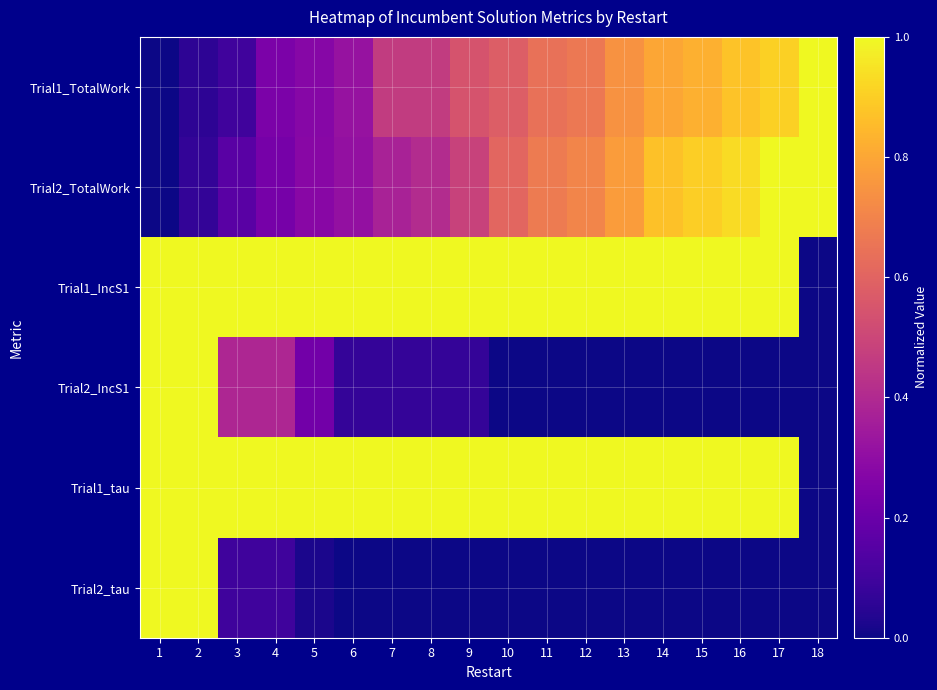

Rank the series by their maximum value, from lowest to highest.

Trial1_TotalWork, Trial2_TotalWork, Trial1_IncS1, Trial2_IncS1, Trial1_tau, Trial2_tau